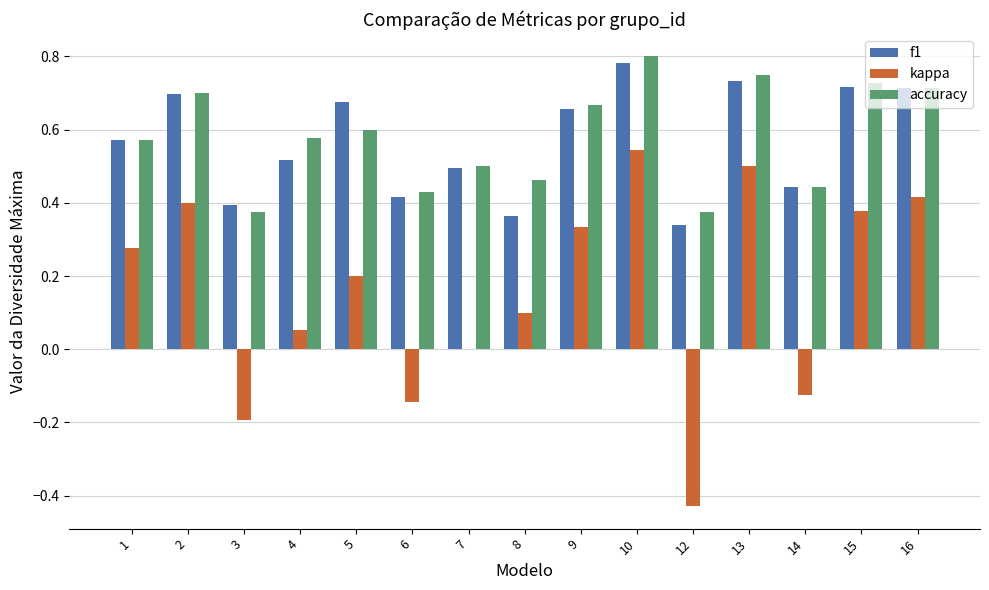

Count the accuracy values in the range 0 to 1.

15